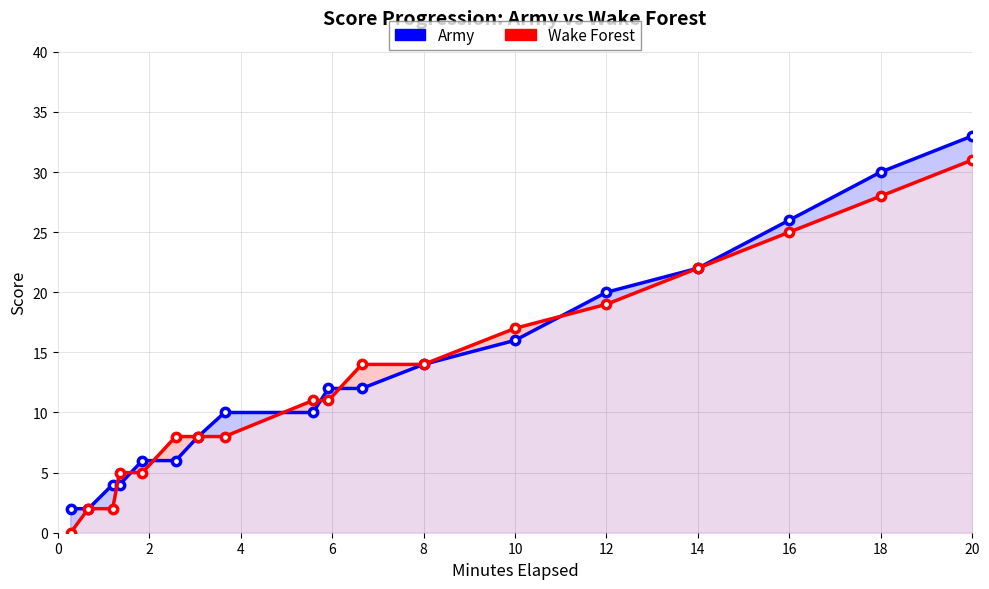

Does the chart have visible grid lines?

Yes